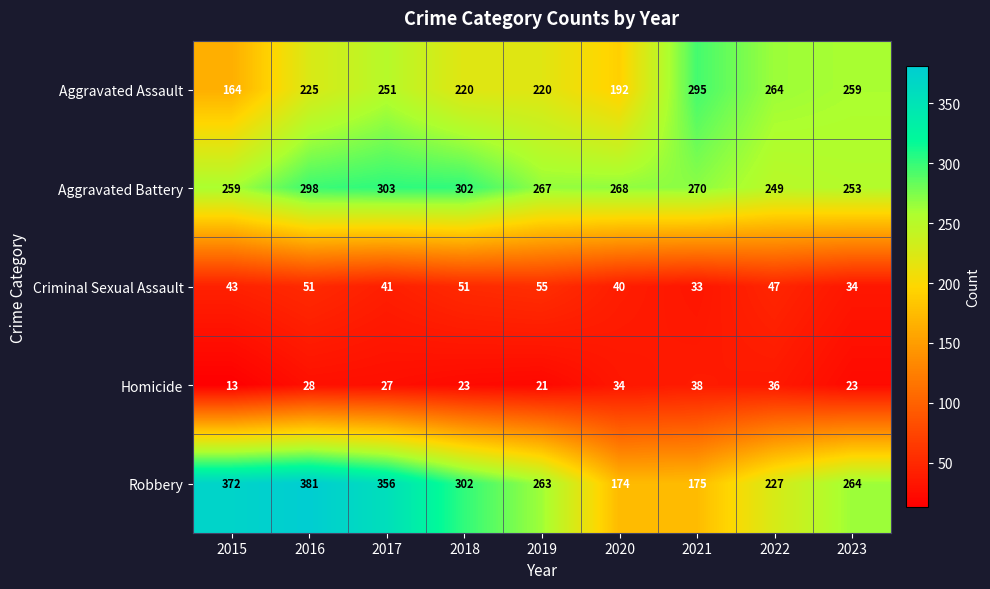

The Homicide series shows 14 at 2017. True or false?

False